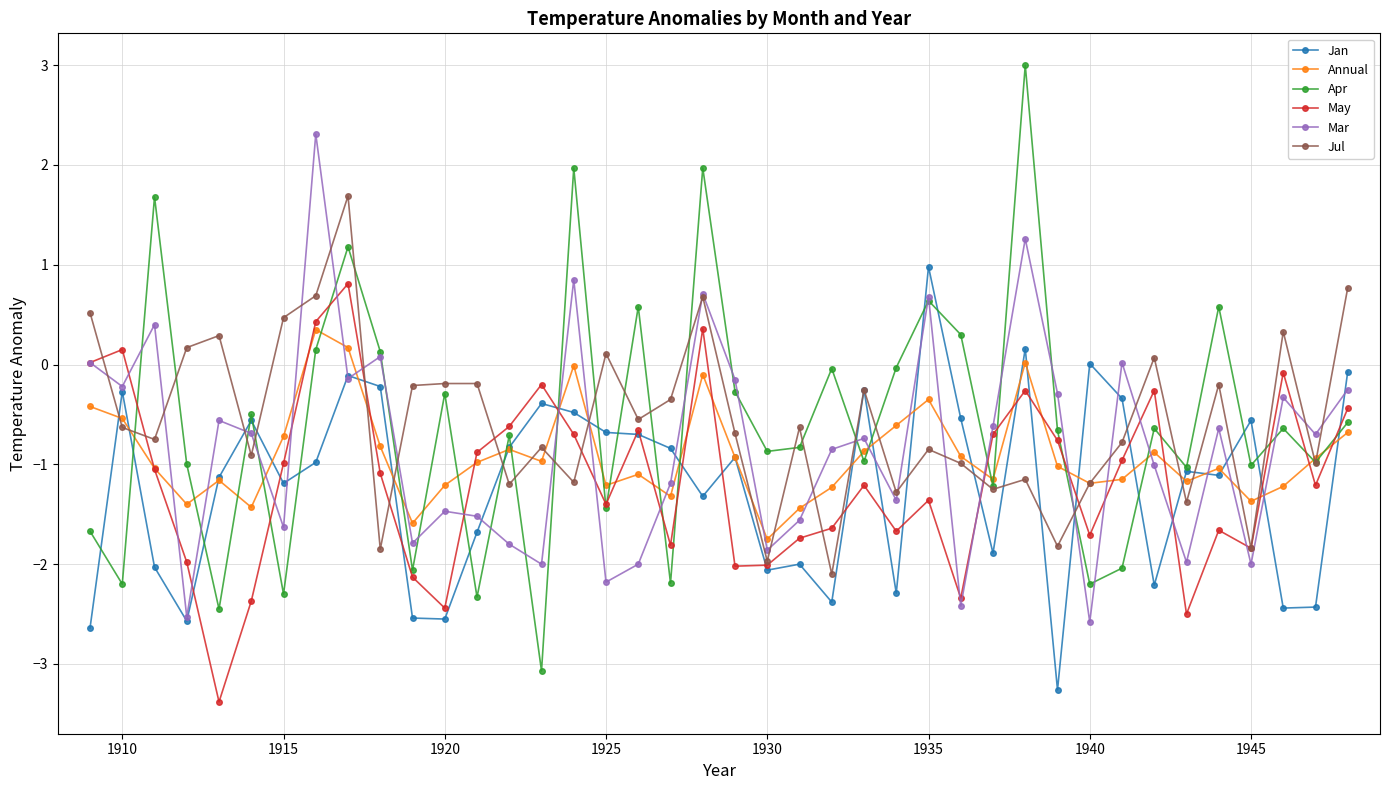

True or false: Jul has more than 1 interior local peaks.

True